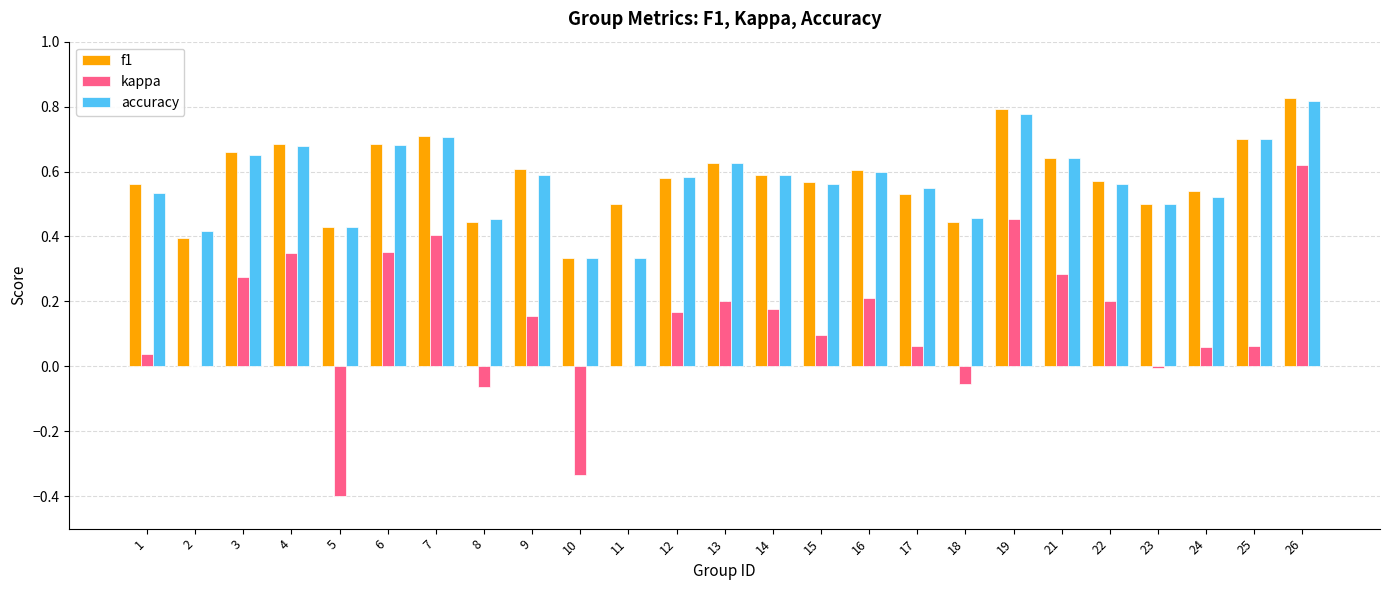

Which category has the highest value across all series?

26